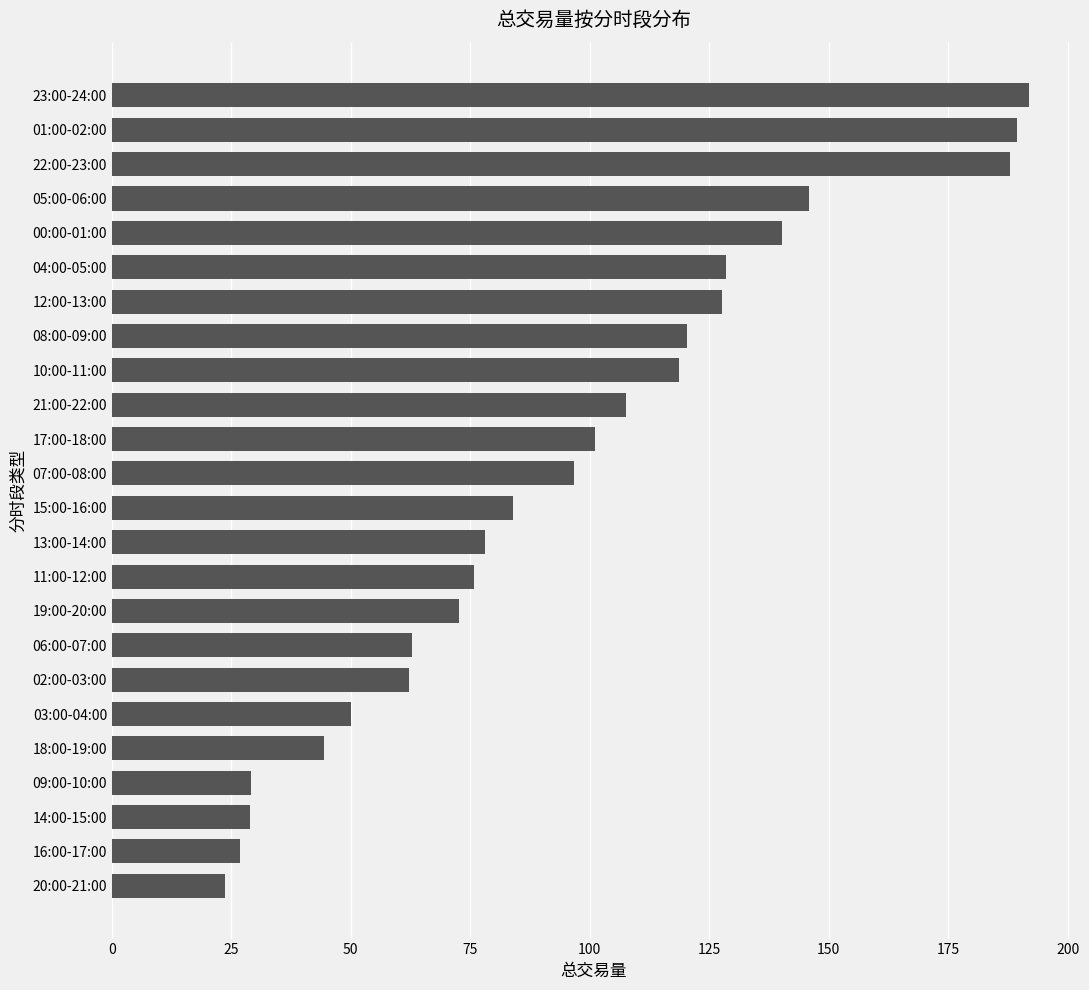

Which label corresponds to the largest value in the chart?

23:00-24:00